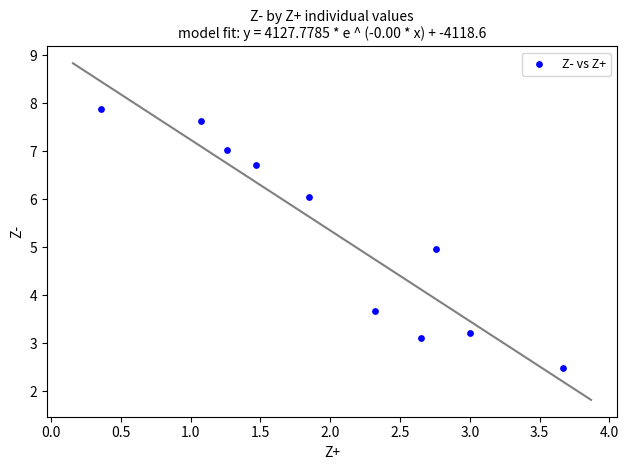

What is the average X value?

2.0